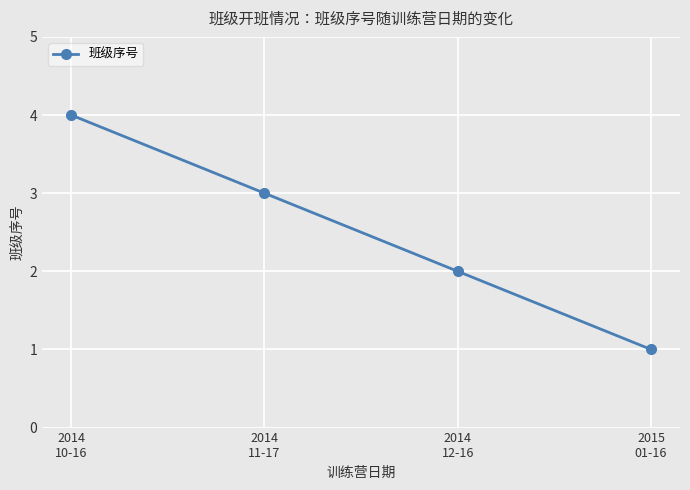

Which category has the lowest value across all series?

2015
01-16